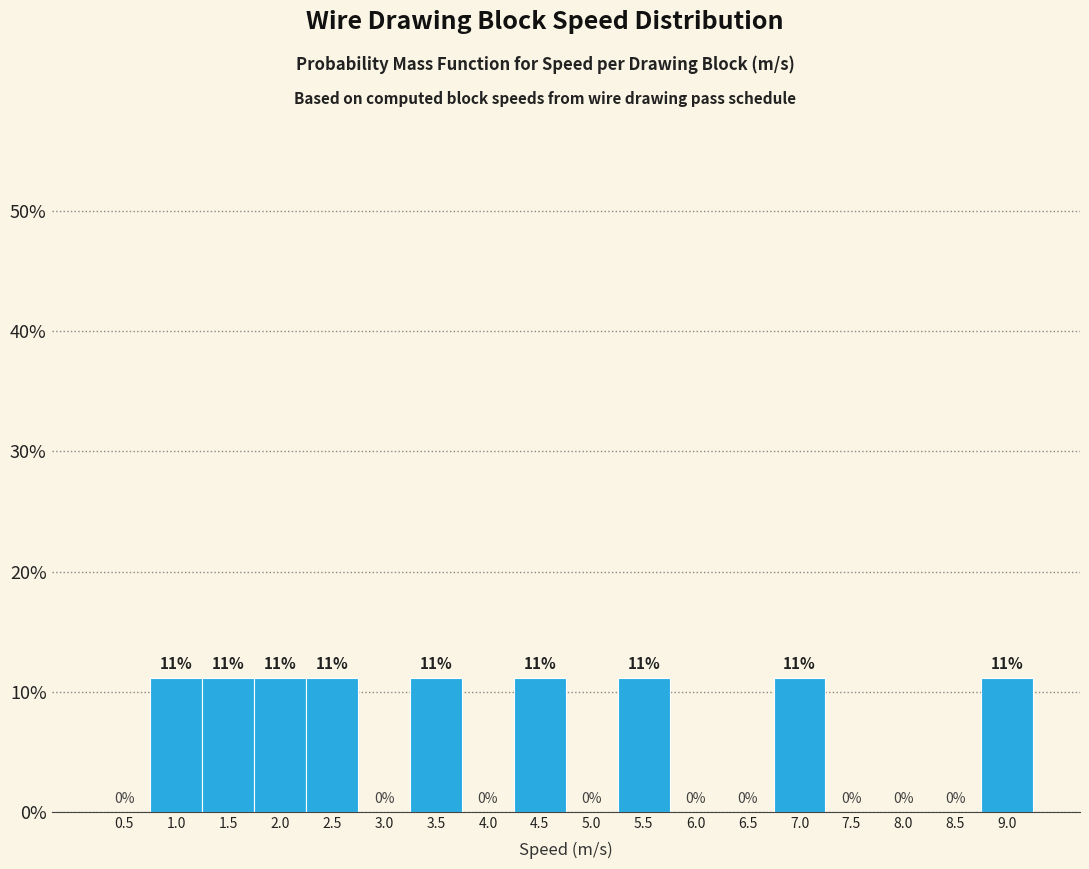

Between 1.5 and 3.0, which is larger?

1.5